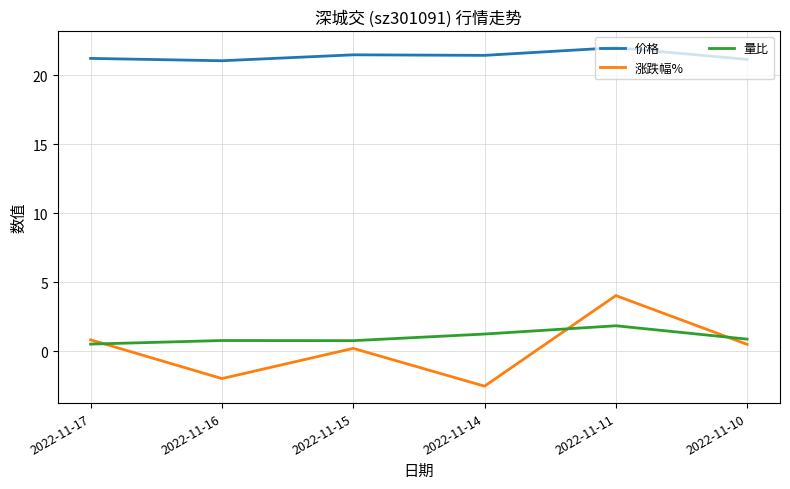

At which category does the chart reach its minimum across all series?

2022-11-14